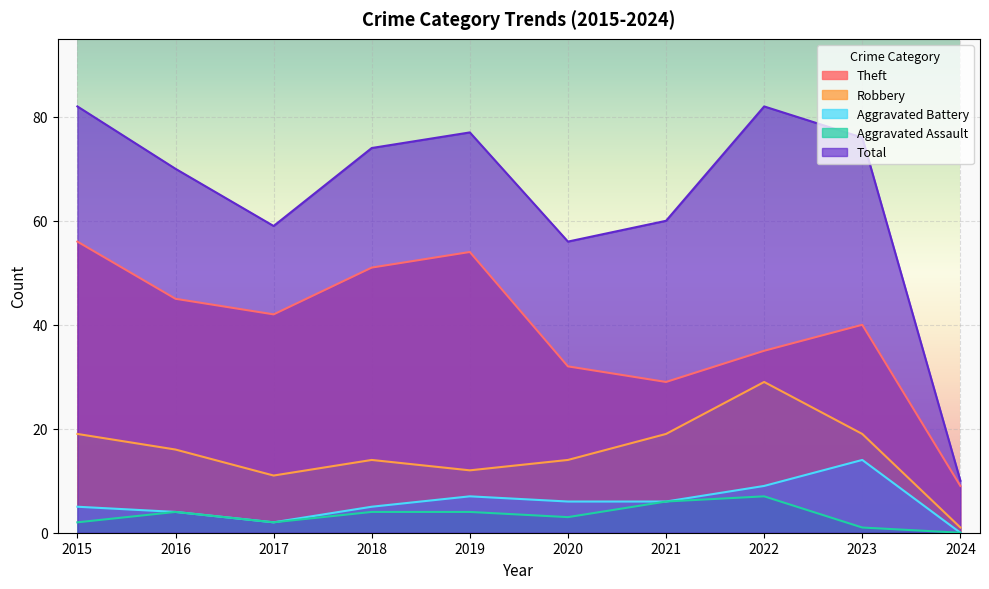

Reading left to right, list all the values displayed in this chart.

Theft: 56	45	42	51	54	32	29	35	40	9
Robbery: 19	16	11	14	12	14	19	29	19	1
Aggravated Battery: 5	4	2	5	7	6	6	9	14	0
Aggravated Assault: 2	4	2	4	4	3	6	7	1	0
Total: 82	70	59	74	77	56	60	82	76	10